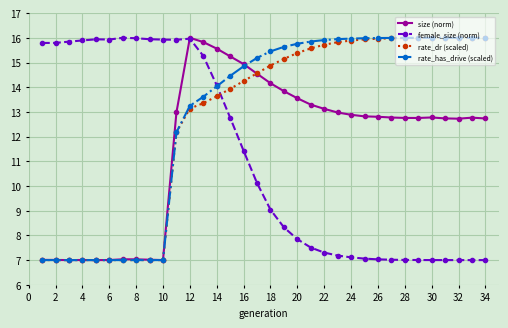

True or false: female_size (norm) has more than 0 interior local peaks.

True